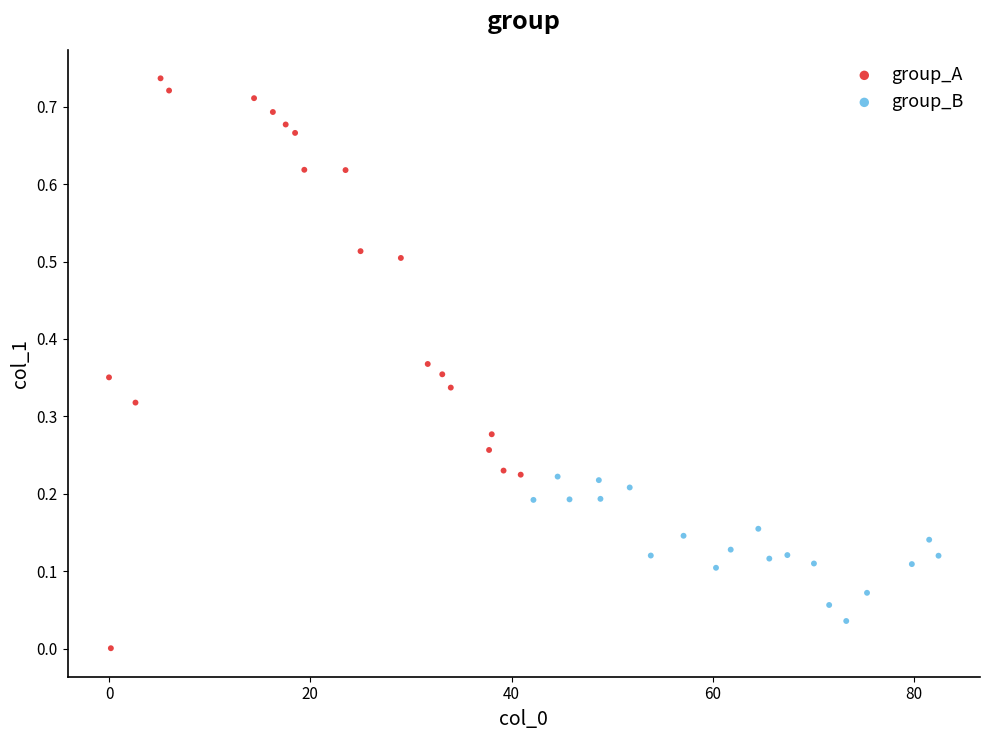

Which series contains the highest Y value?

group_A